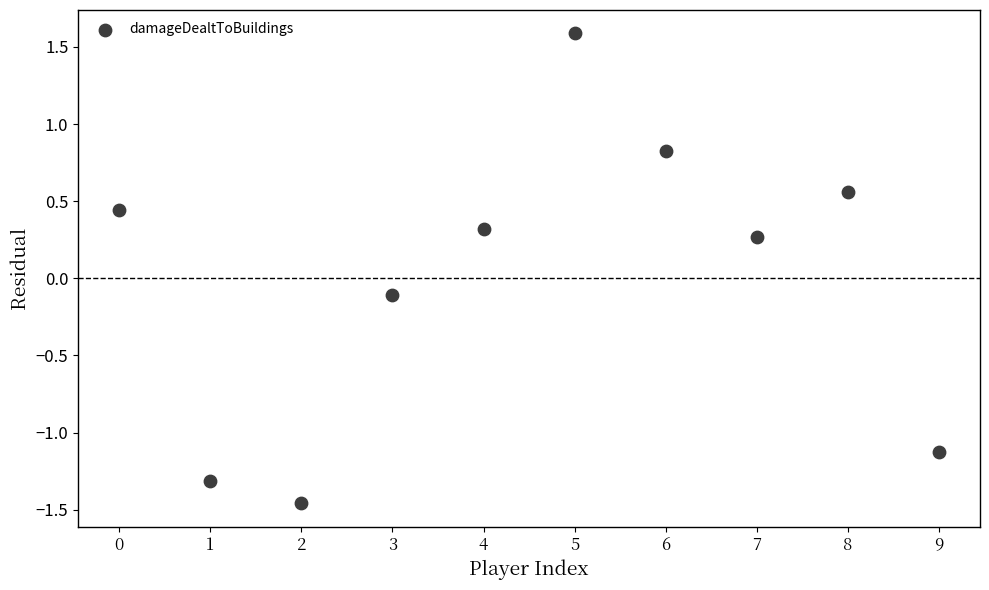

What is the range of Y values (max minus min)?

3.0